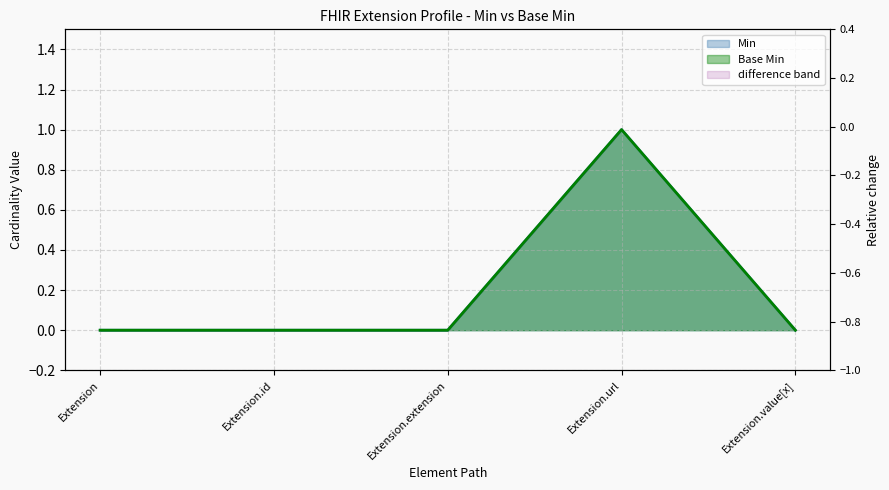

Where is the first local maximum for Base Min?

Extension.url